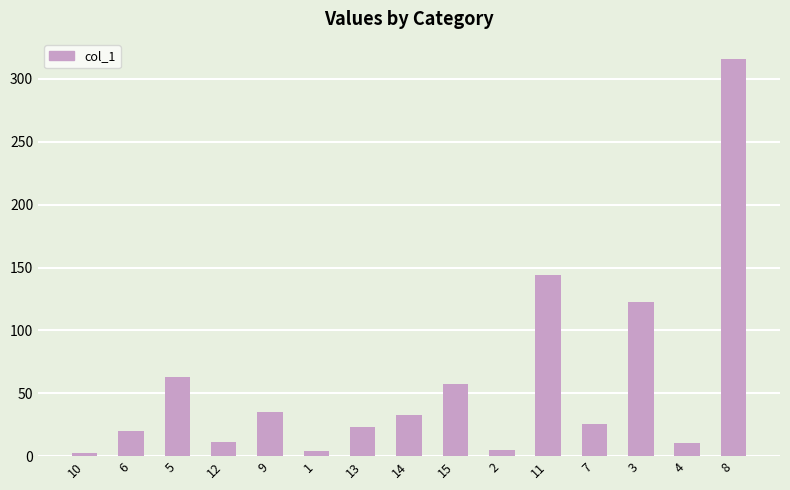

Which has a higher value, 5 or 10?

5